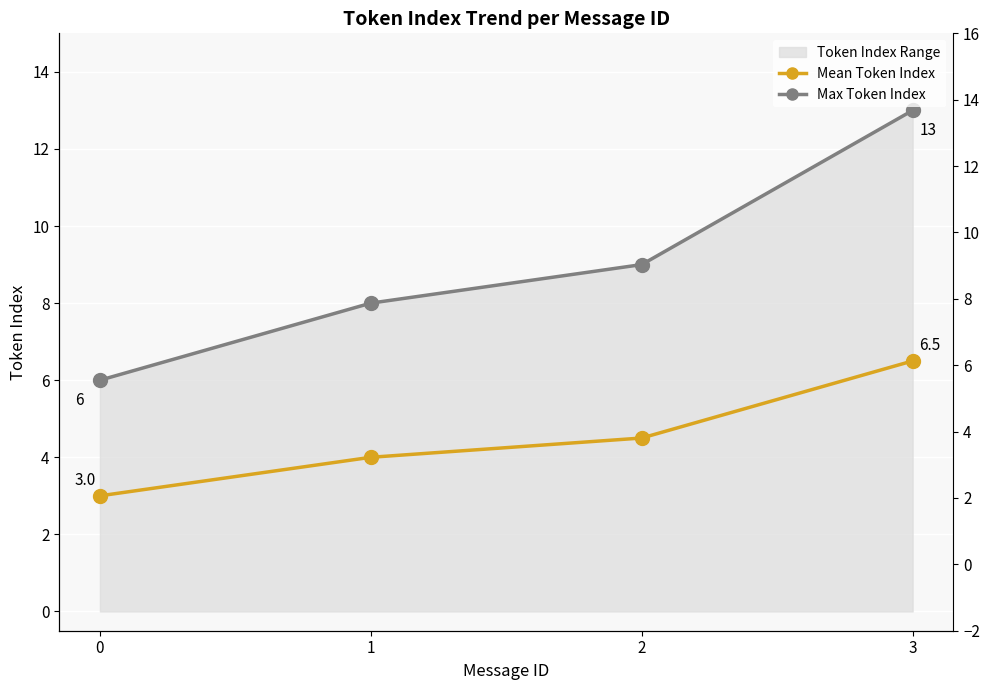

True or false: Max Token Index has more than 2 points higher than both neighbors.

False